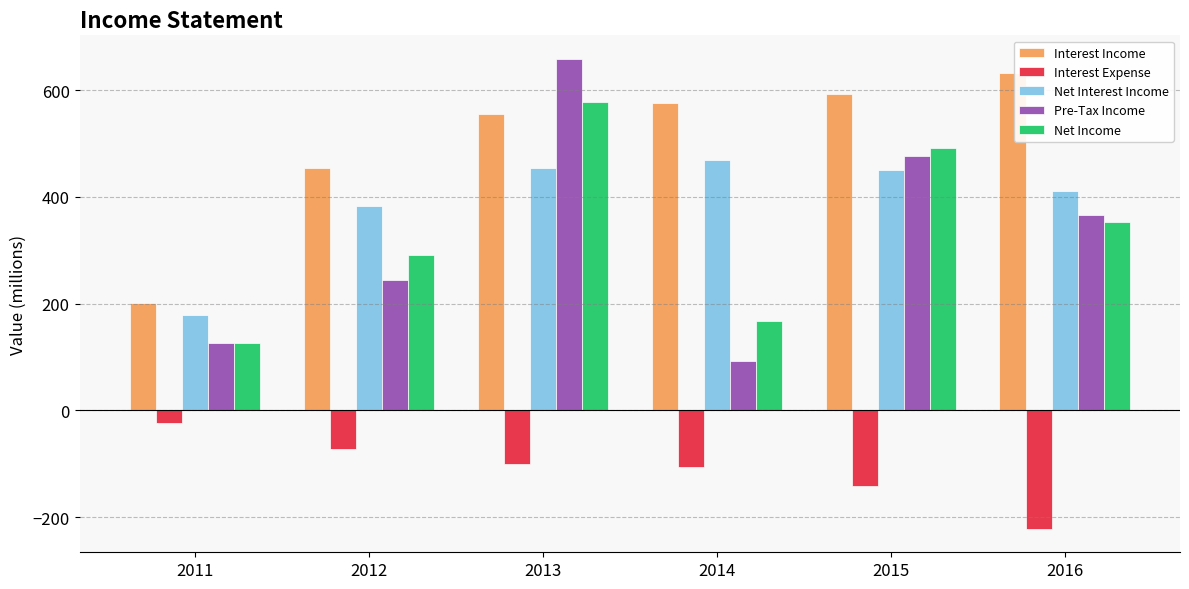

How many data points does each series have?

6